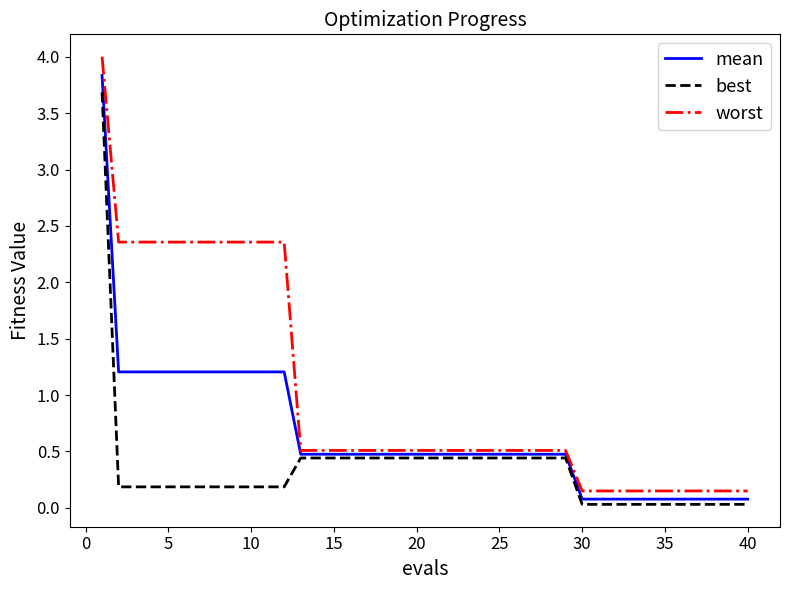

True or false: best and worst intersect in this chart.

False